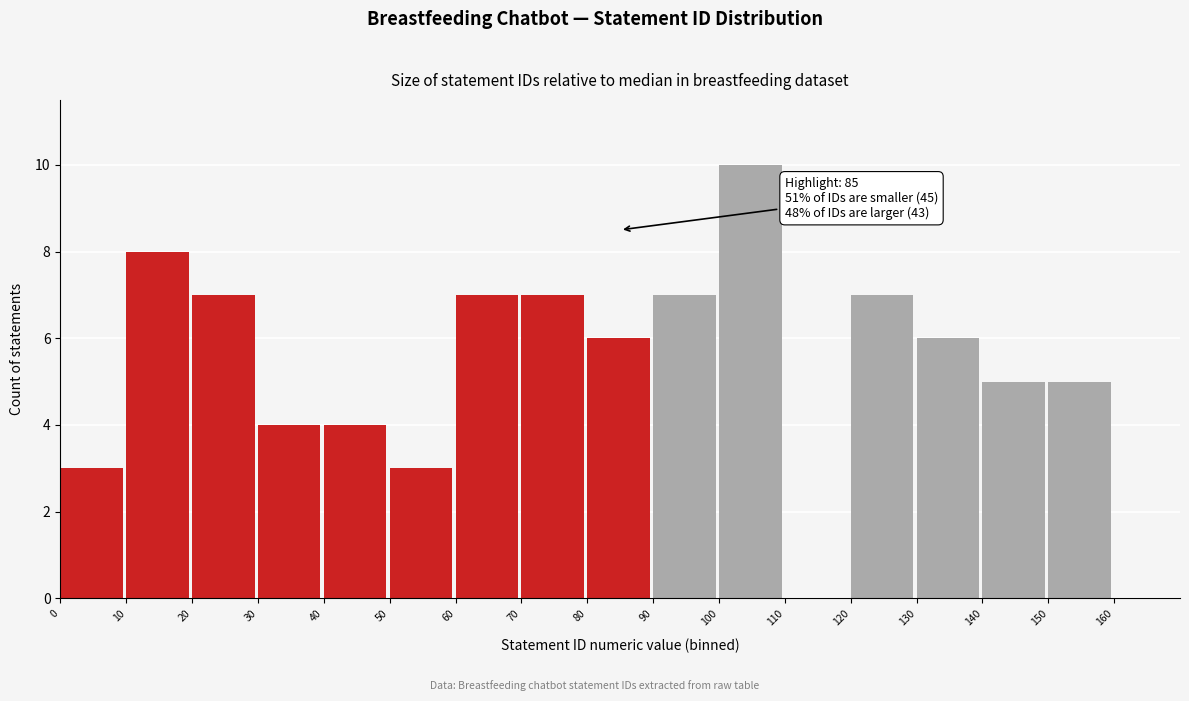

Which range on the x-axis has the tallest bar?

100 to 110